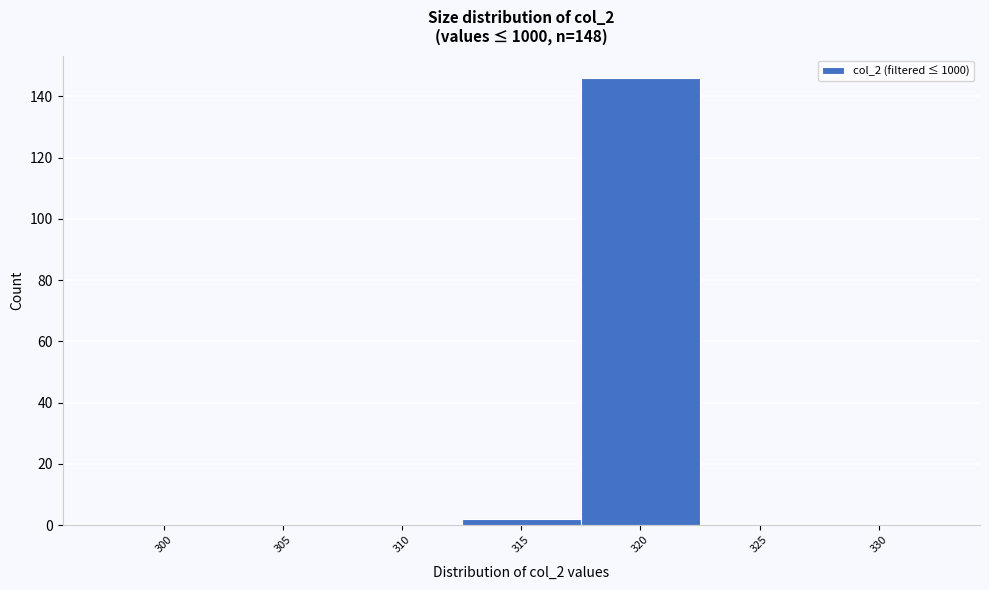

Reading left to right, list all the values displayed in this chart.

300=0	305=0	310=0	315=2	320=146	325=0	330=0